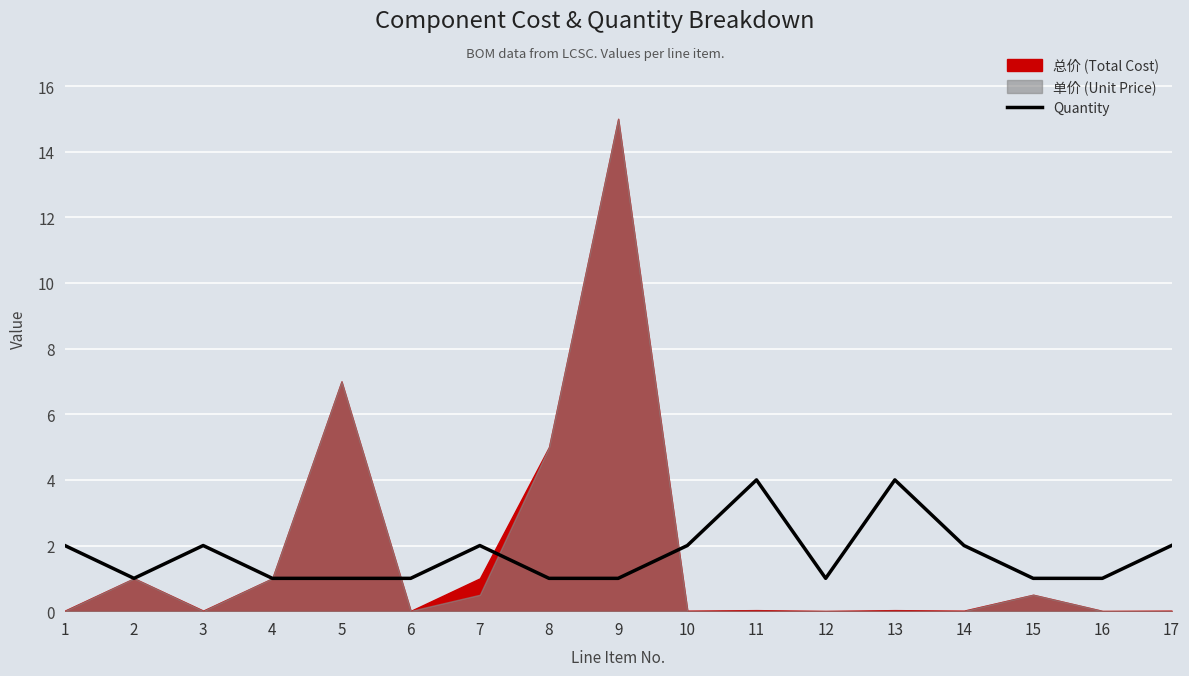

Which category has the lowest value across all series?

2